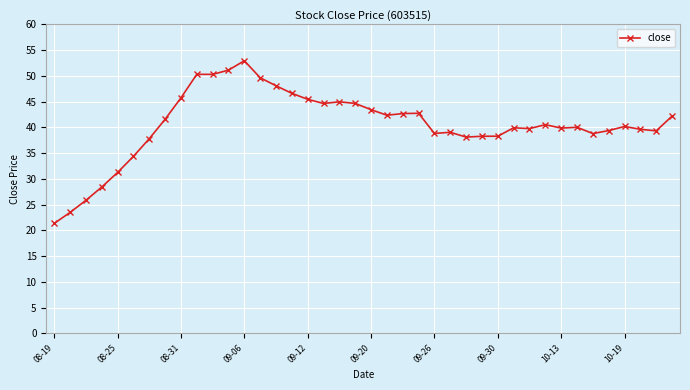

What is the difference between the second highest and second lowest values?

27.6